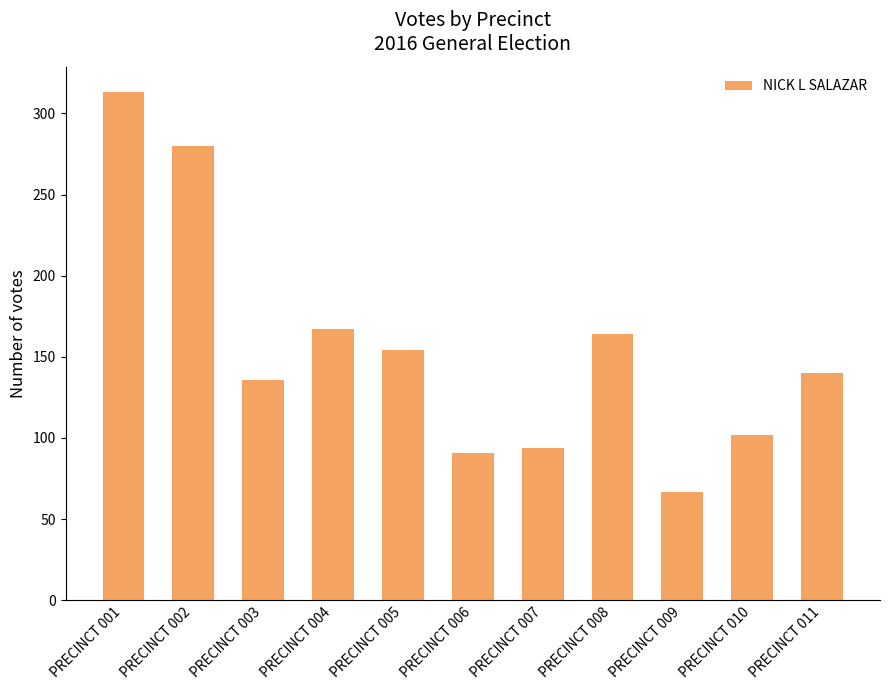

What is the maximum value shown in the chart?

313